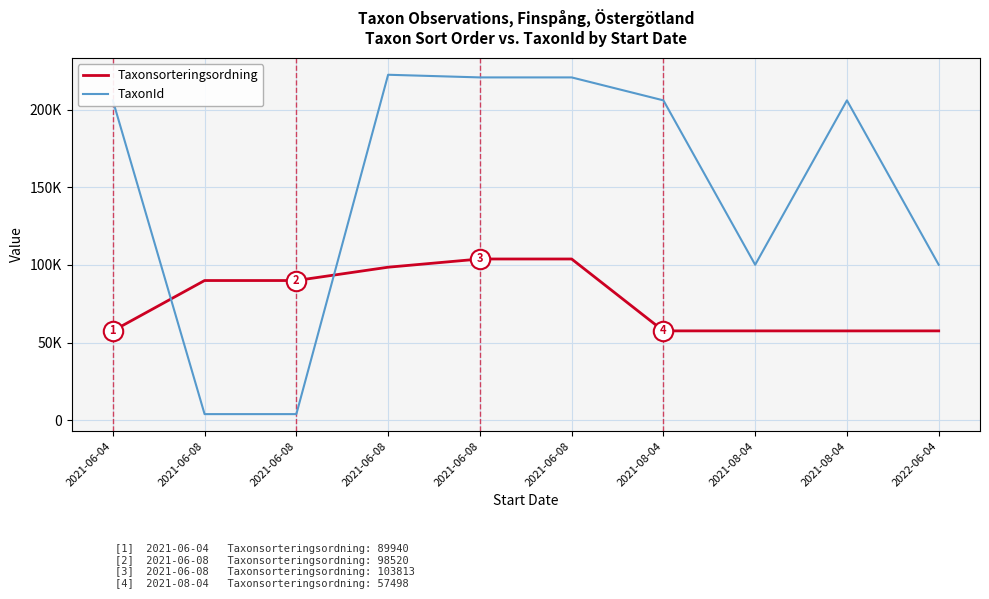

Does the chart display data point markers on the line(s)?

No